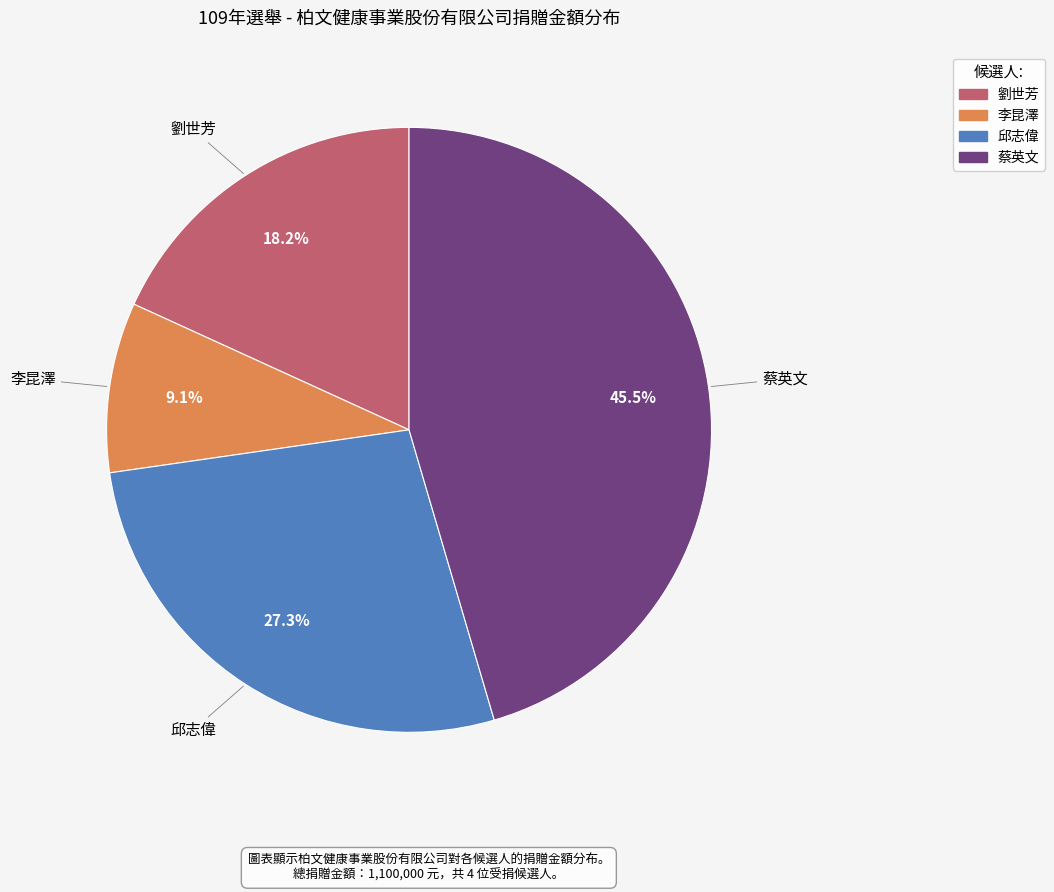

To the nearest percent, what is the combined percentage of 邱志偉 and 李昆澤?

36%